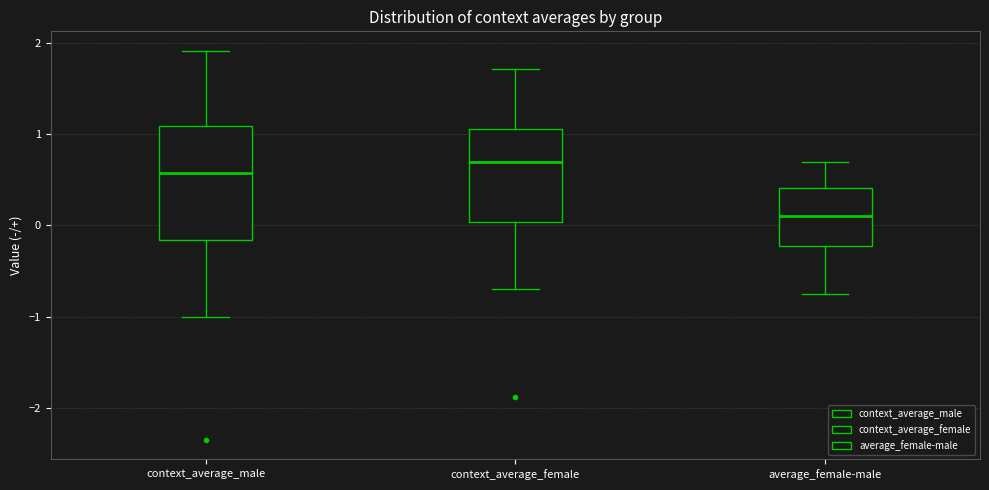

Where is the upper edge of the box for average_female-male on the y-axis? The values are not printed on the chart, so give them approximately, as read against the axis.

0.4